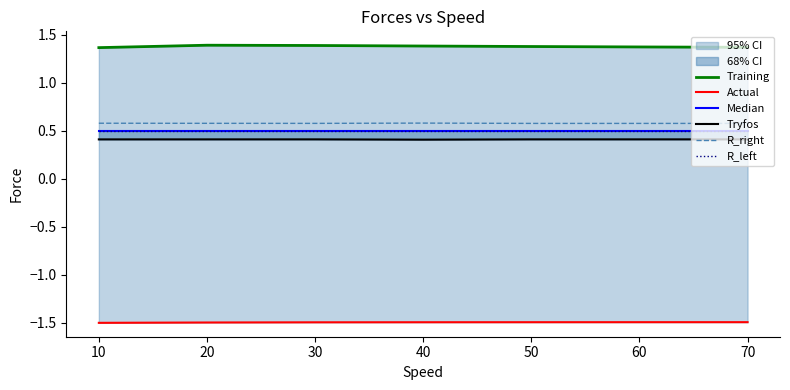

Reading right to left, extract all data points from this chart.

Training: 1.4	1.4	1.4	1.4	1.4	1.4	1.4
Actual: -1.5	-1.5	-1.5	-1.5	-1.5	-1.5	-1.5
Median: 0.5	0.5	0.5	0.5	0.5	0.5	0.5
Tryfos: 0.4	0.4	0.4	0.4	0.4	0.4	0.4
R_right: 0.6	0.6	0.6	0.6	0.6	0.6	0.6
R_left: 0.5	0.5	0.5	0.5	0.5	0.5	0.5